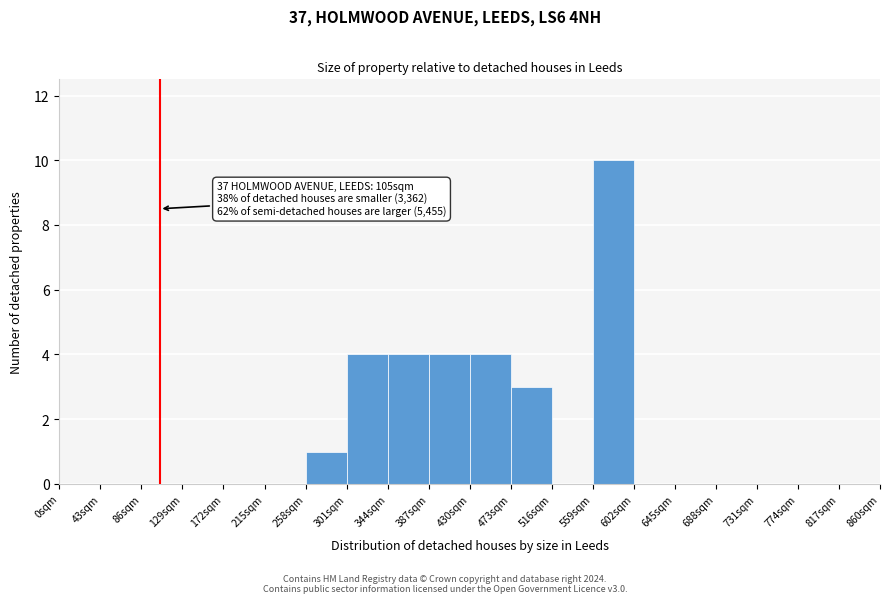

Which range on the x-axis has the tallest bar?

559 to 602